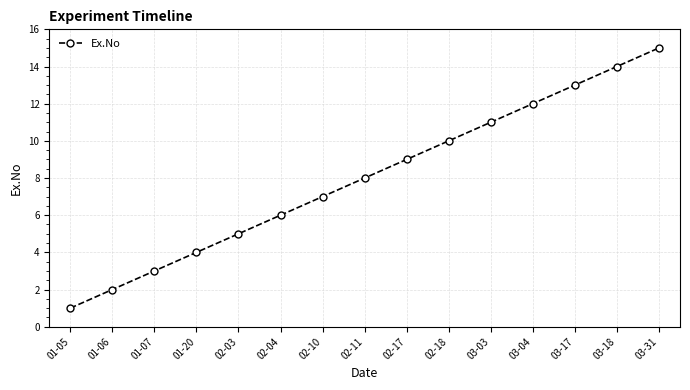

What is the difference between the maximum and minimum values?

14